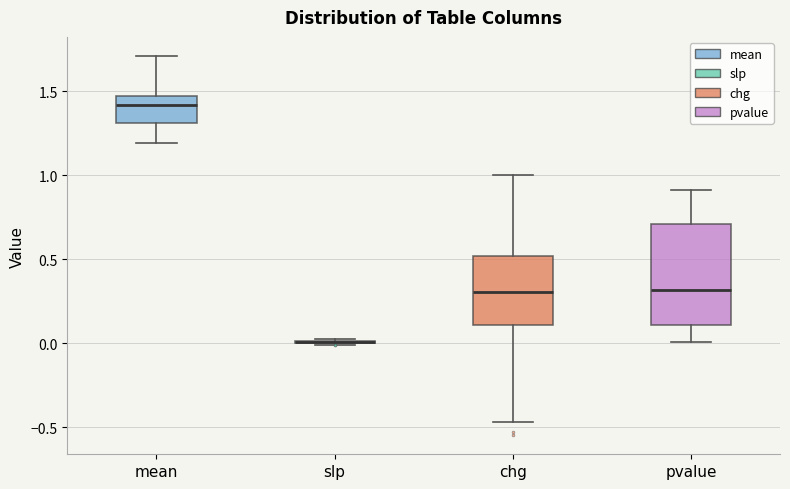

Where does the median line of the box for pvalue sit on the y-axis? The values are not printed on the chart, so give them approximately, as read against the axis.

0.30